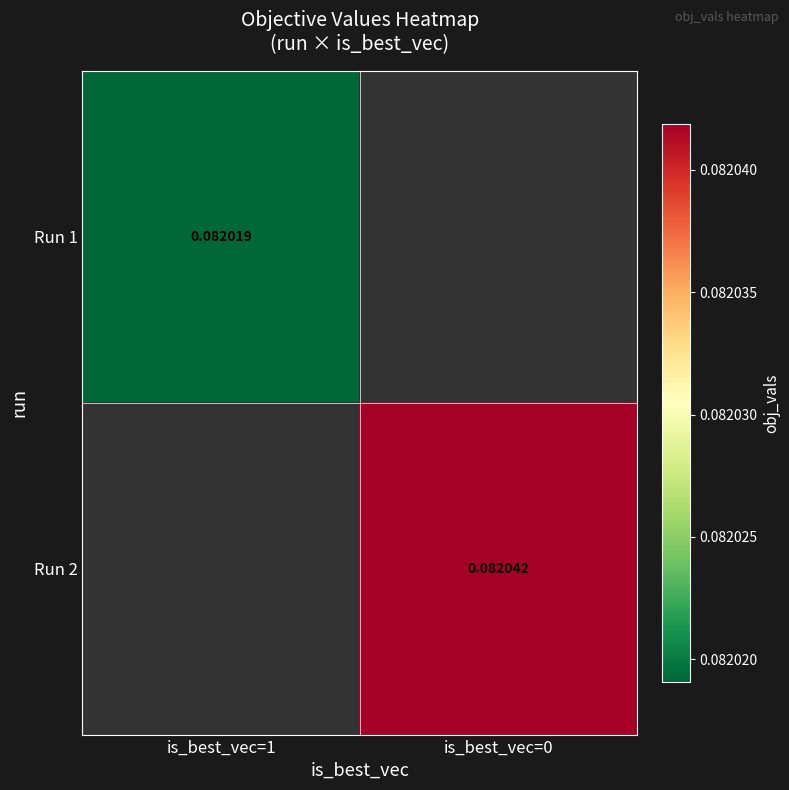

Is the value of Run 1 at is_best_vec=1 greater than the value of Run 2 at is_best_vec=0?

No